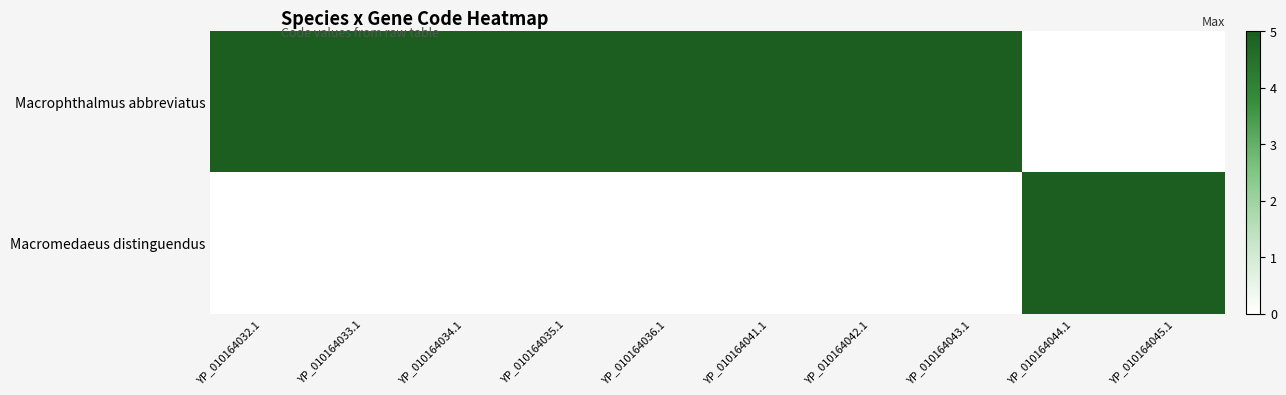

Which series has the largest range (max minus min)?

Macrophthalmus abbreviatus